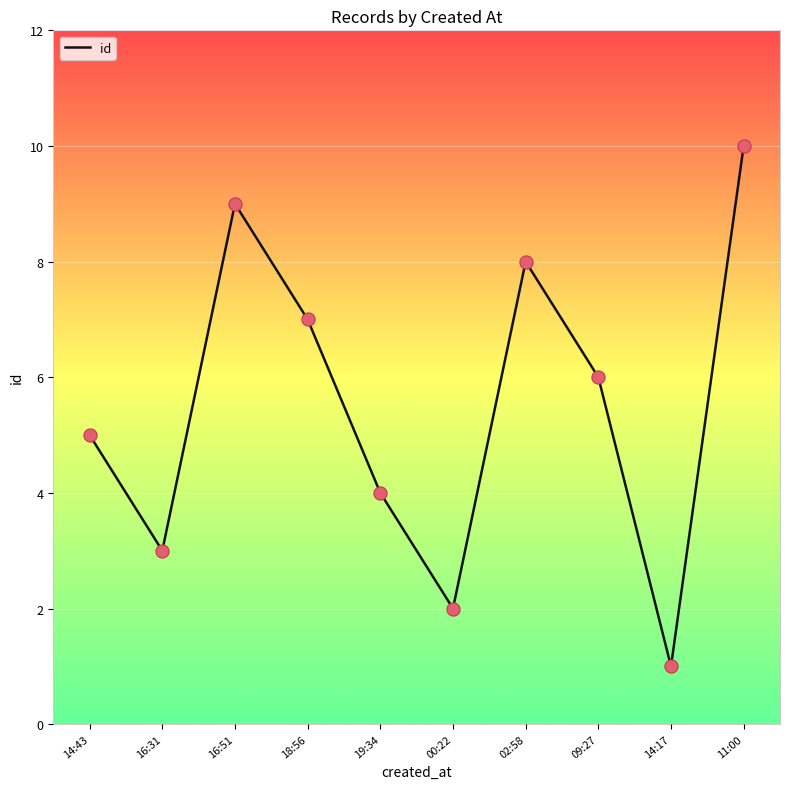

What is the change in value from 02:58 to 09:27?

-2